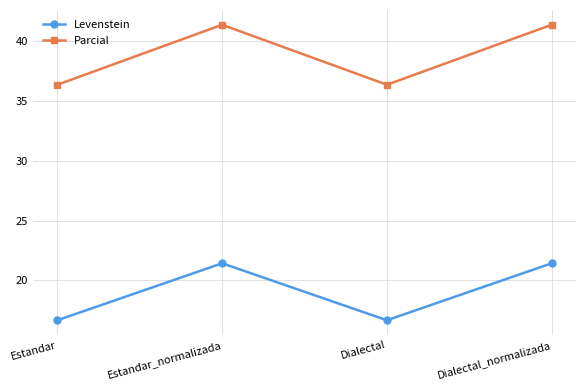

Is the value of Parcial at Dialectal_normalizada greater than the value of Levenstein at Dialectal?

Yes